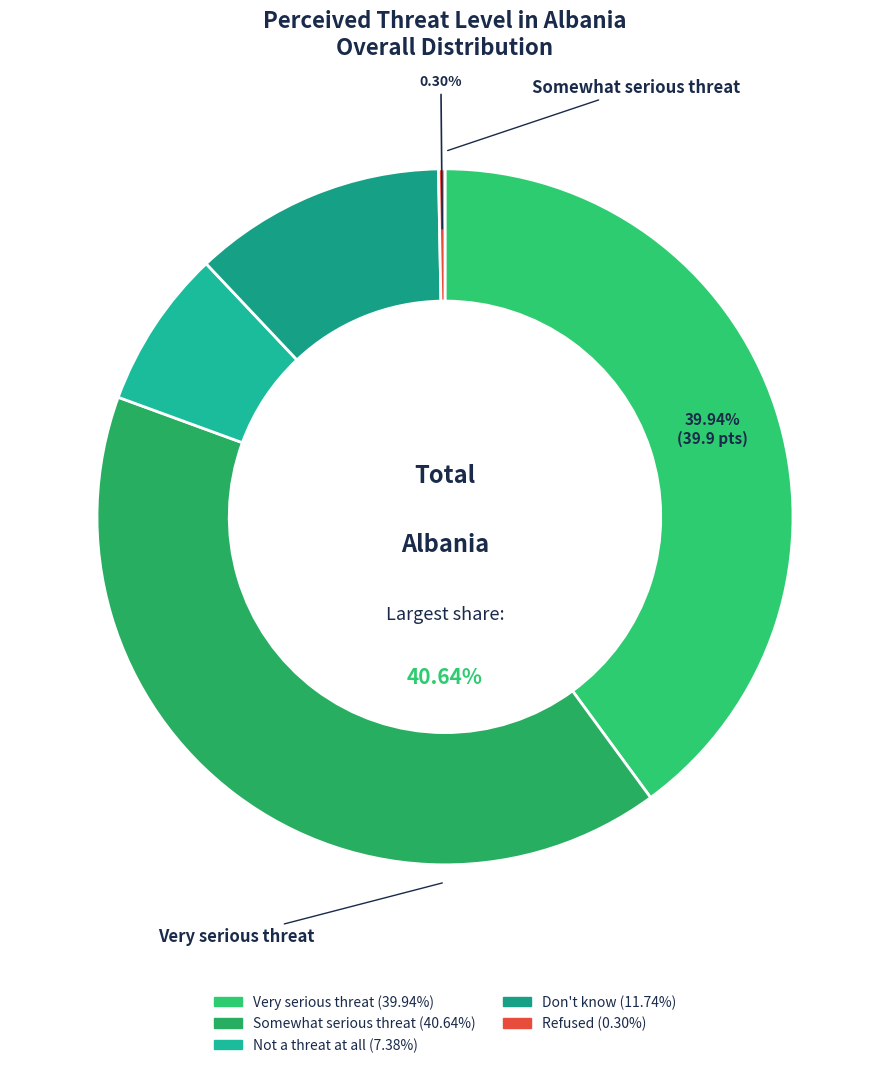

Which slice is the largest?

Somewhat serious threat